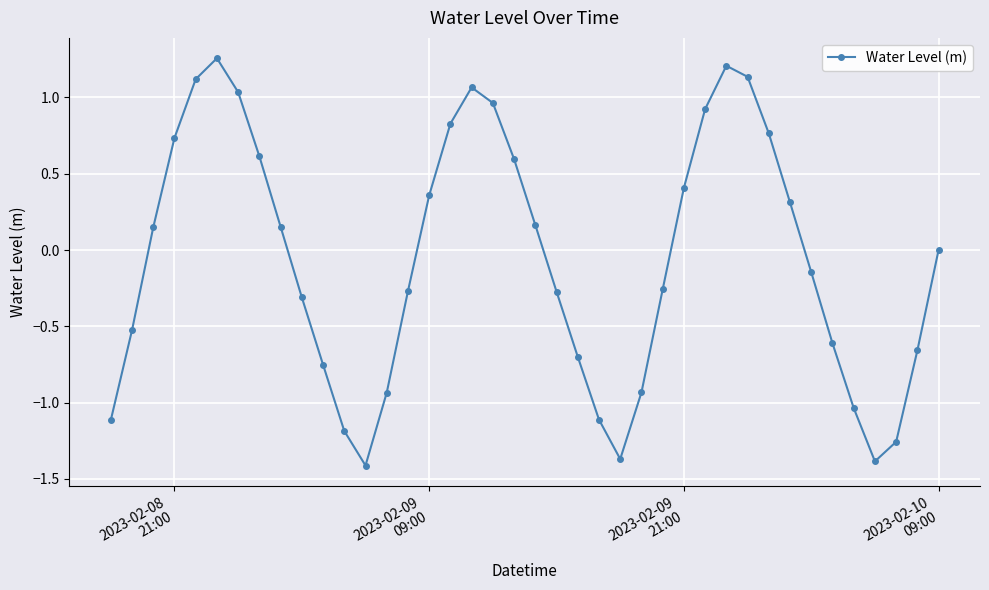

What is the difference between the second highest and second lowest values?

2.6